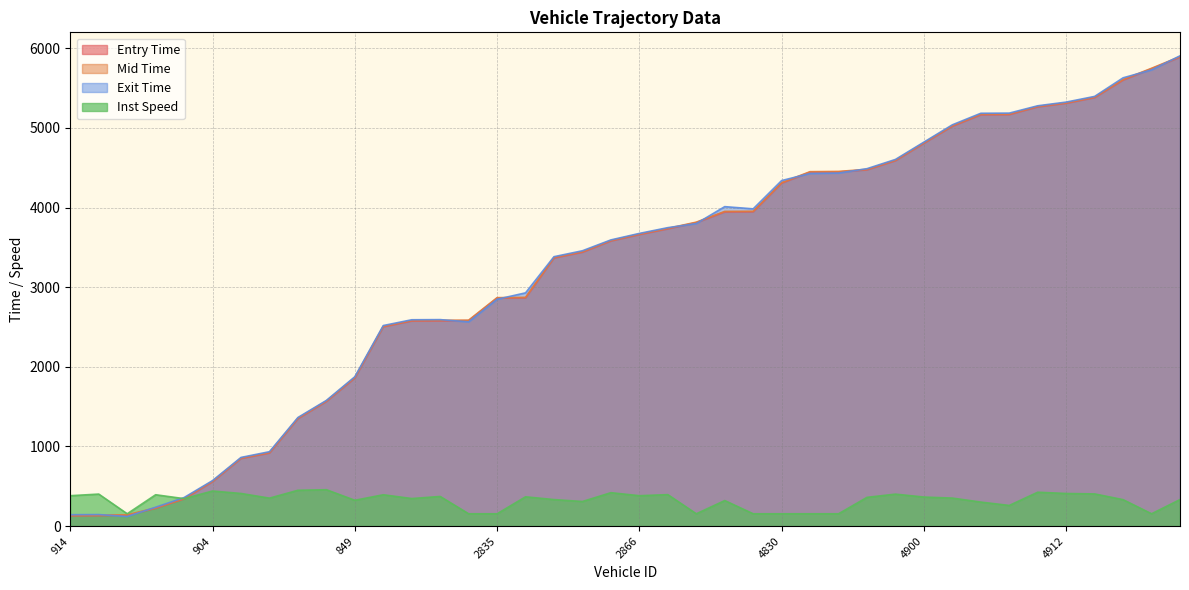

Rank the categories by instspeed value from lowest to highest.

858, 2900, 2835, 4858, 4863, 4830, 4914, 4835, 6856, 4885, 4847, 2912, 4843, 849, 6911, 2918, 6873, 884, 2849, 896, 4846, 4910, 4900, 2892, 2863, 914, 2866, 2821, 892, 2899, 4837, 868, 4887, 4912, 867, 2826, 4896, 904, 827, 917